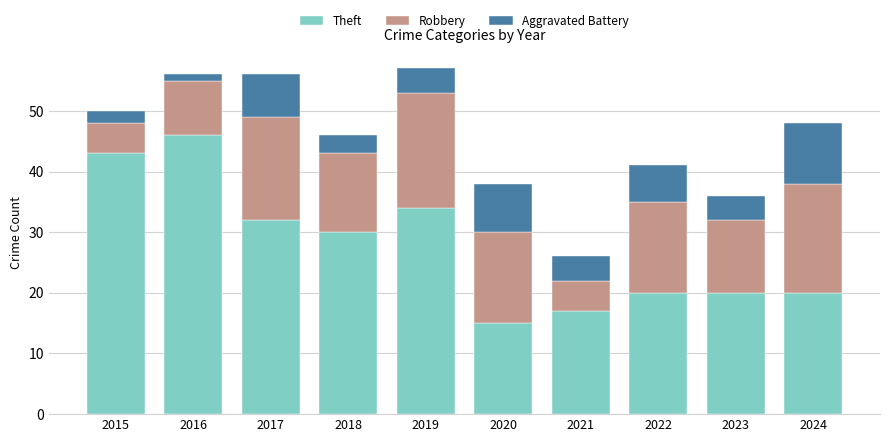

What is the total value across all series at 2023?

36